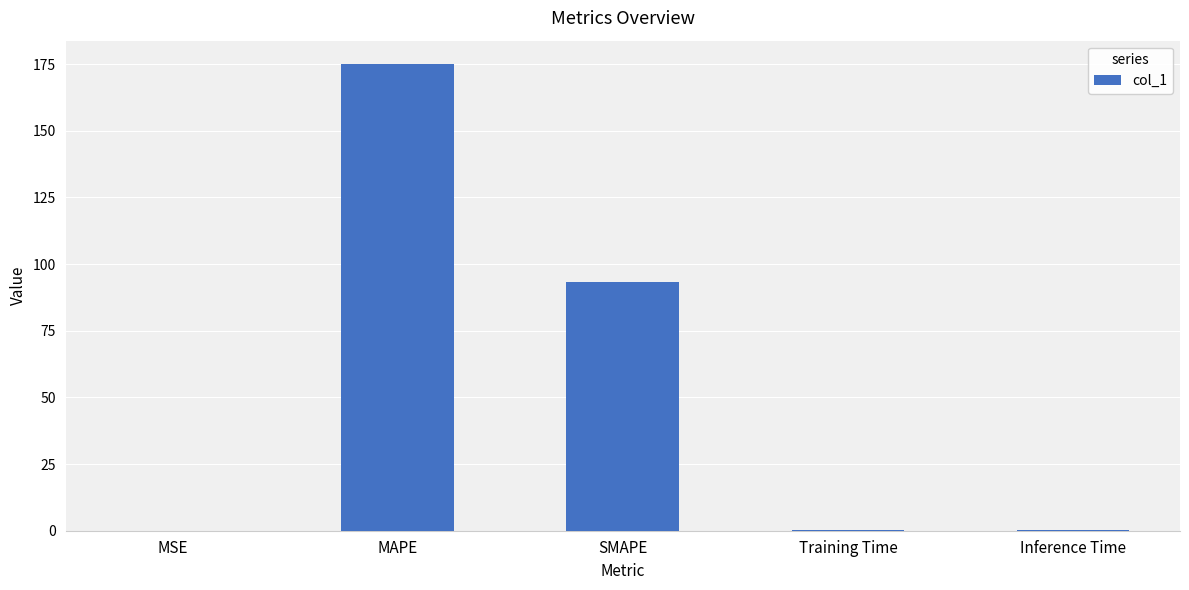

The value at SMAPE is 132.4. True or false?

False